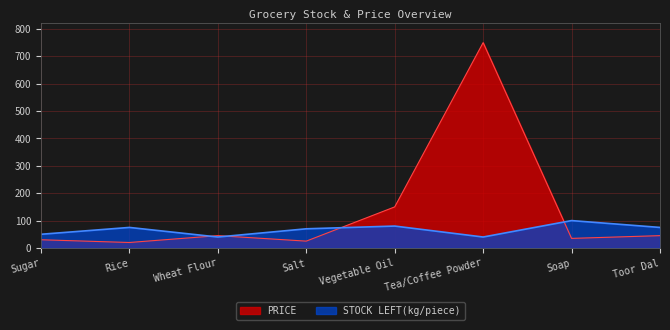

Is the value of STOCK LEFT(kg/piece) at Soap greater than the value of PRICE at Salt?

Yes